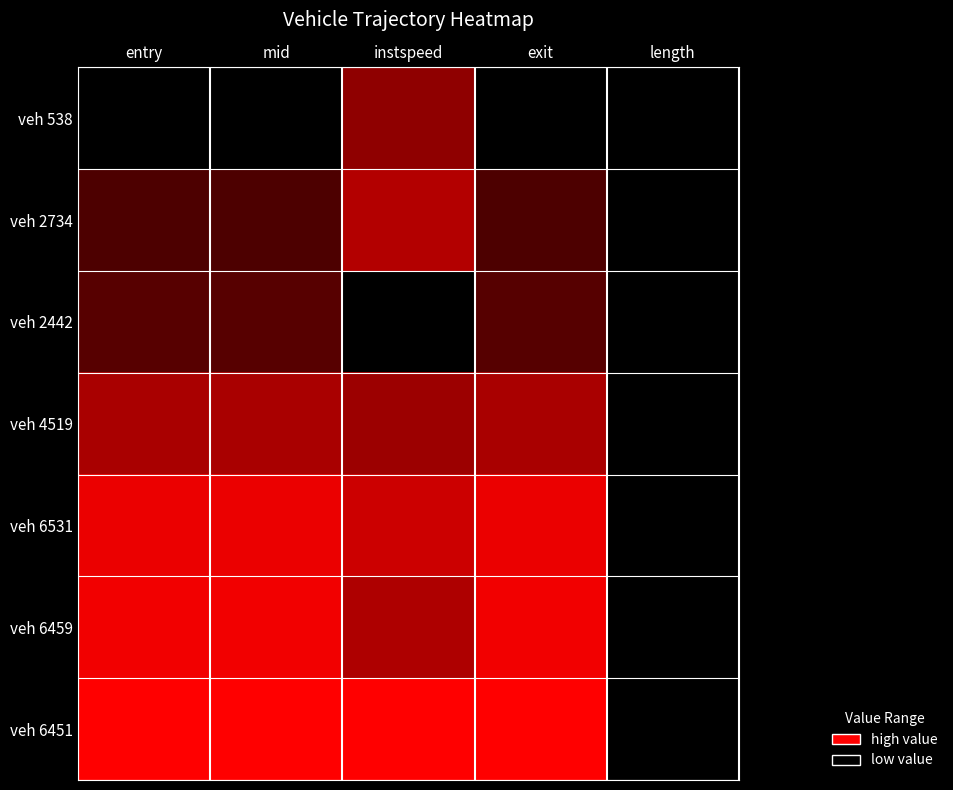

Which series has the largest range (max minus min)?

veh 6451